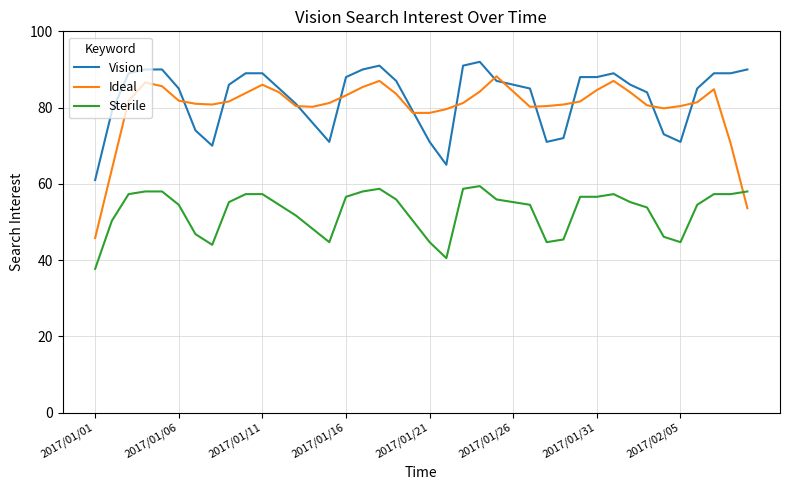

Does the chart display data point markers on the line(s)?

No